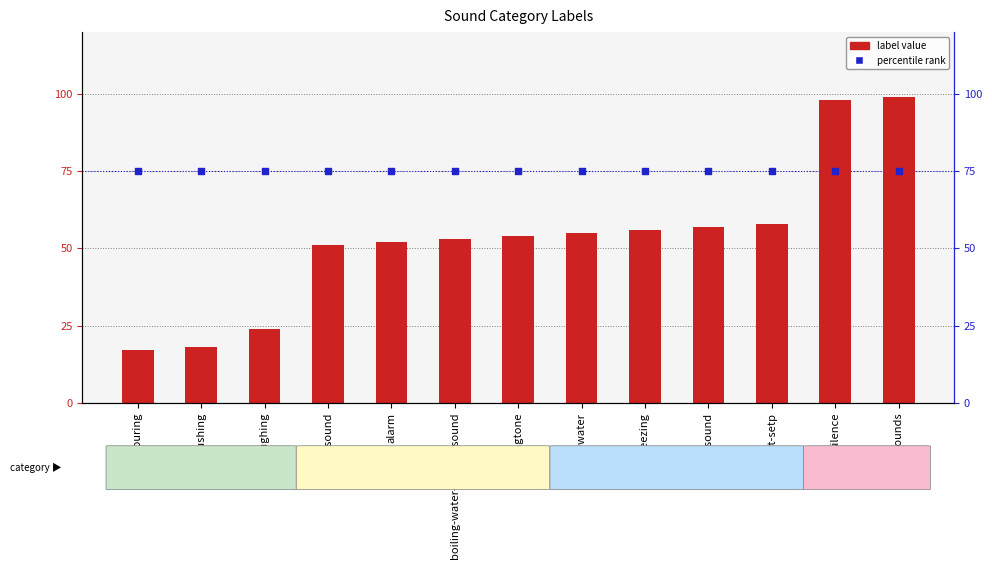

Is the value of percentile rank at shower-water greater than the value of label value at other-sounds?

No